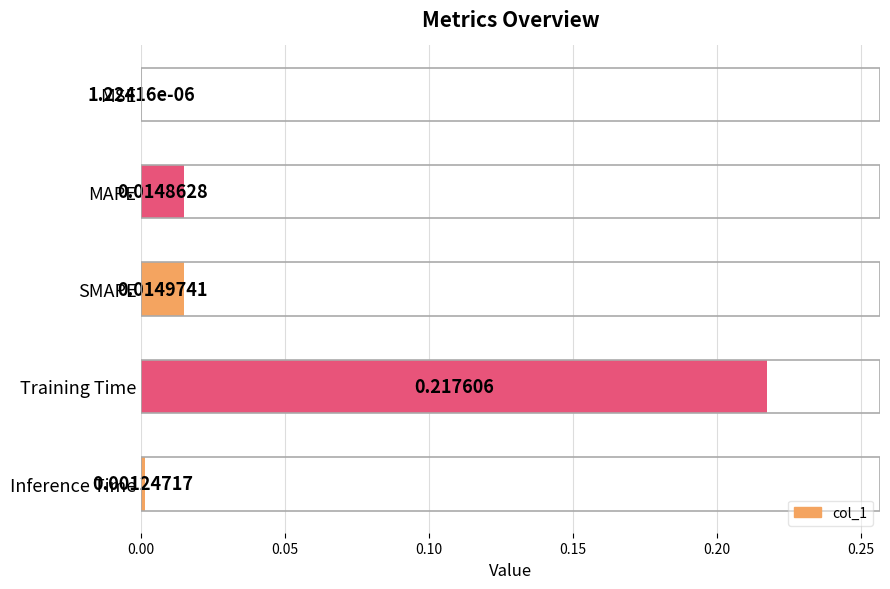

At which label is the value closest to 0?

MSE